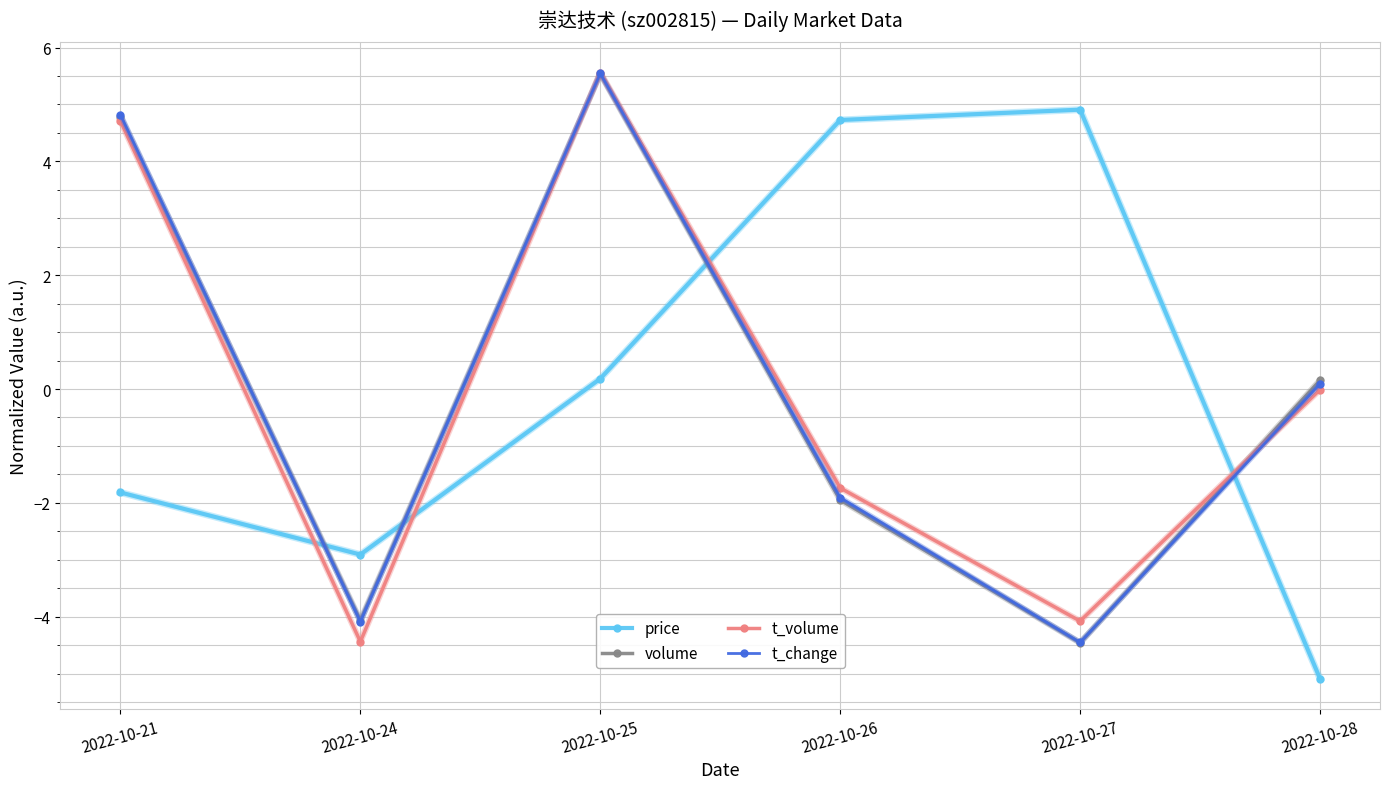

Which category has the lowest value in the volume series?

2022-10-27